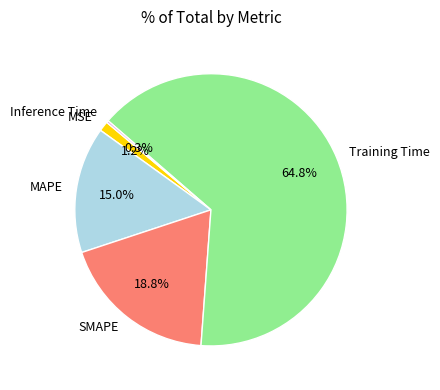

True or false: Training Time accounts for 77% of the total.

False